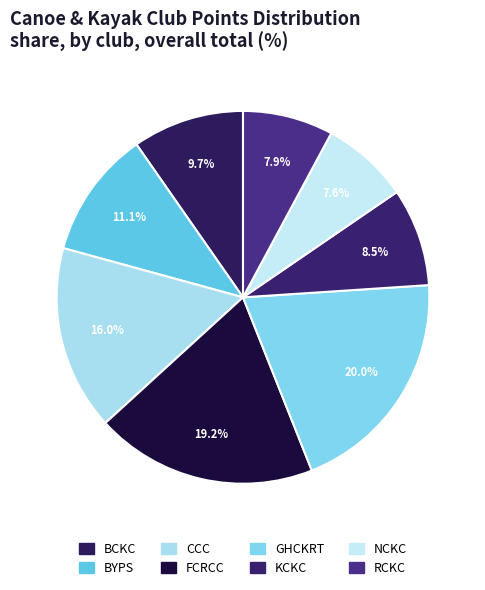

The NCKC slice represents 1% of the pie. True or false?

False